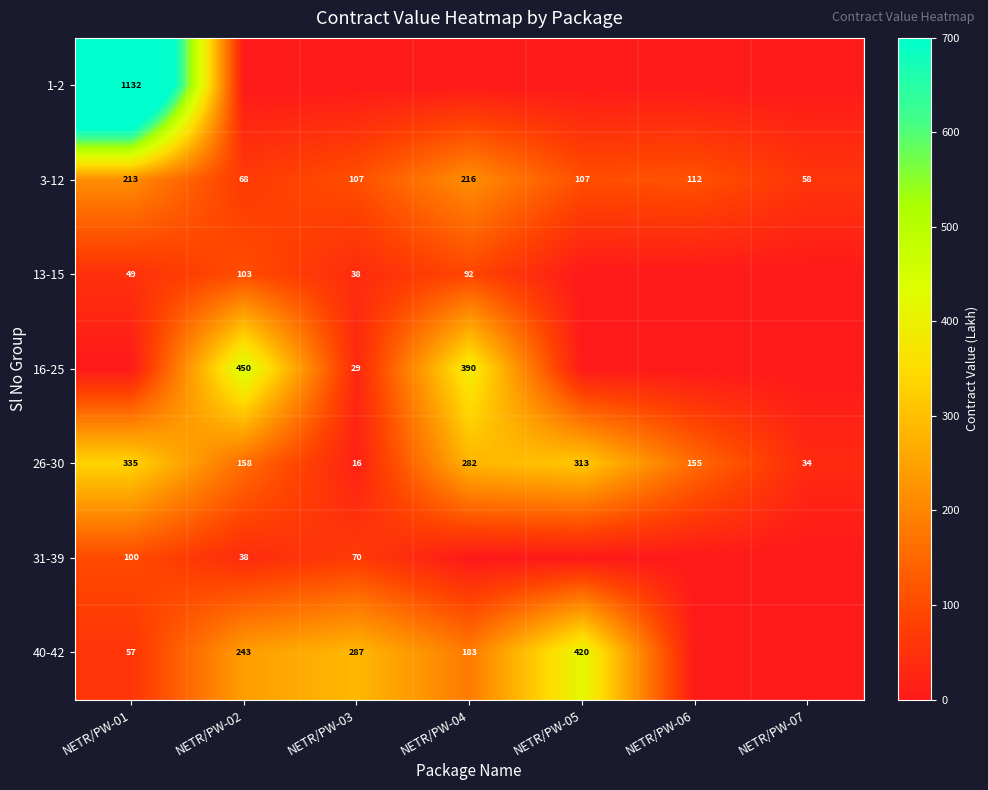

Is it true that 16-25 equals 704.3 at NETR/PW-02?

False